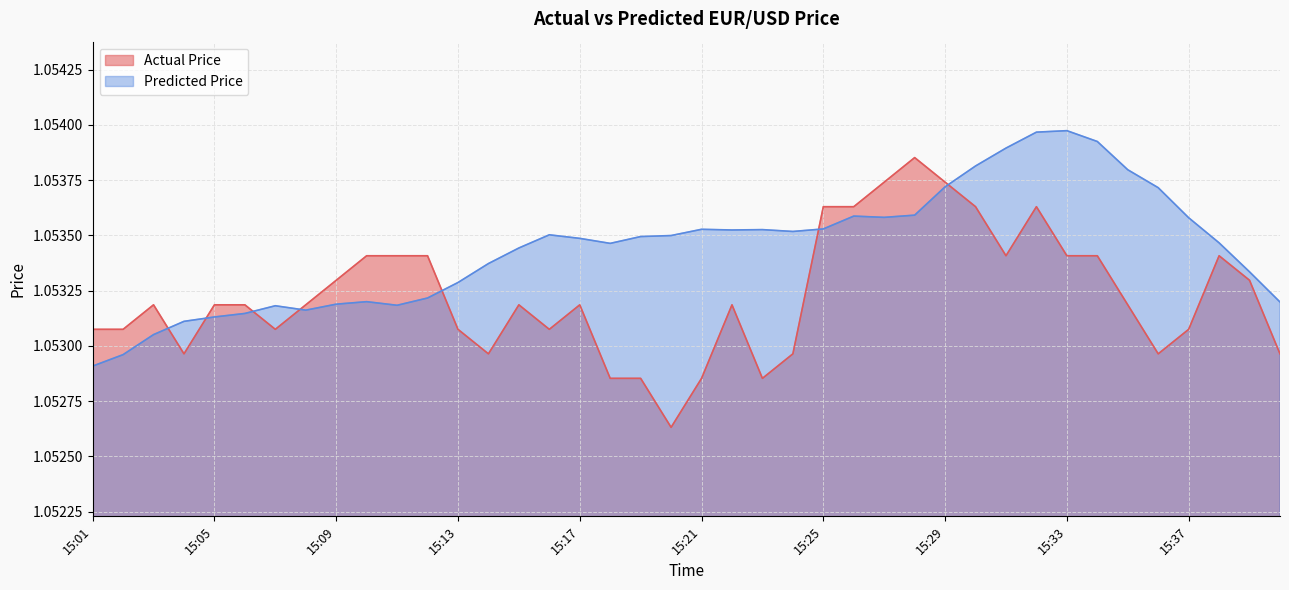

How many lines are shown in the chart?

2